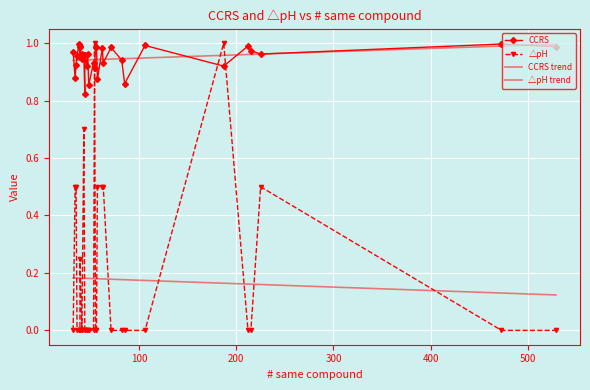

The value of △pH at 13 is 0.5. True or false?

False